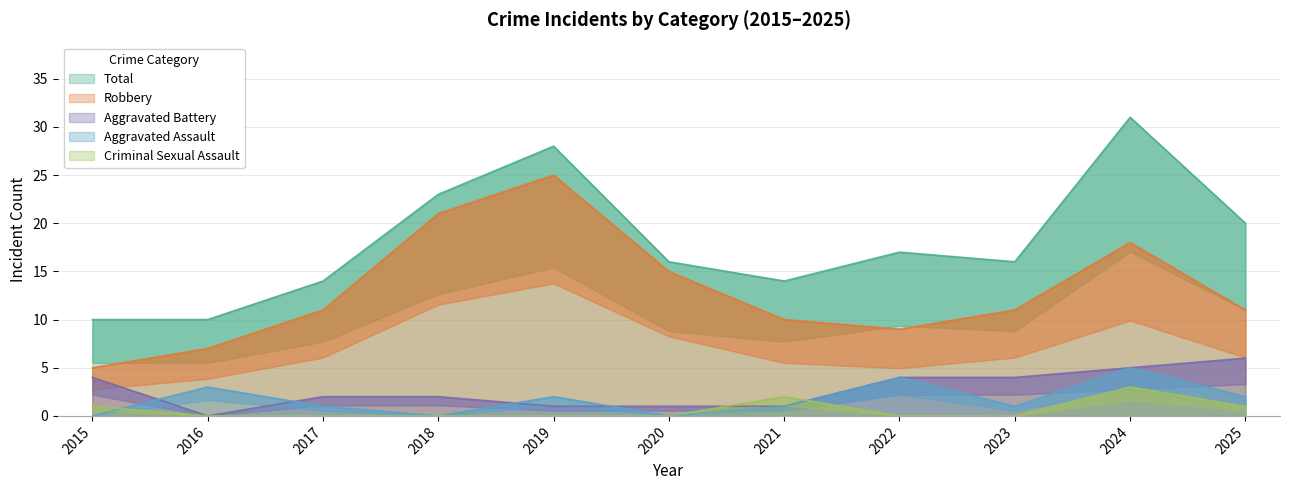

Which series has the largest total across all categories?

Total